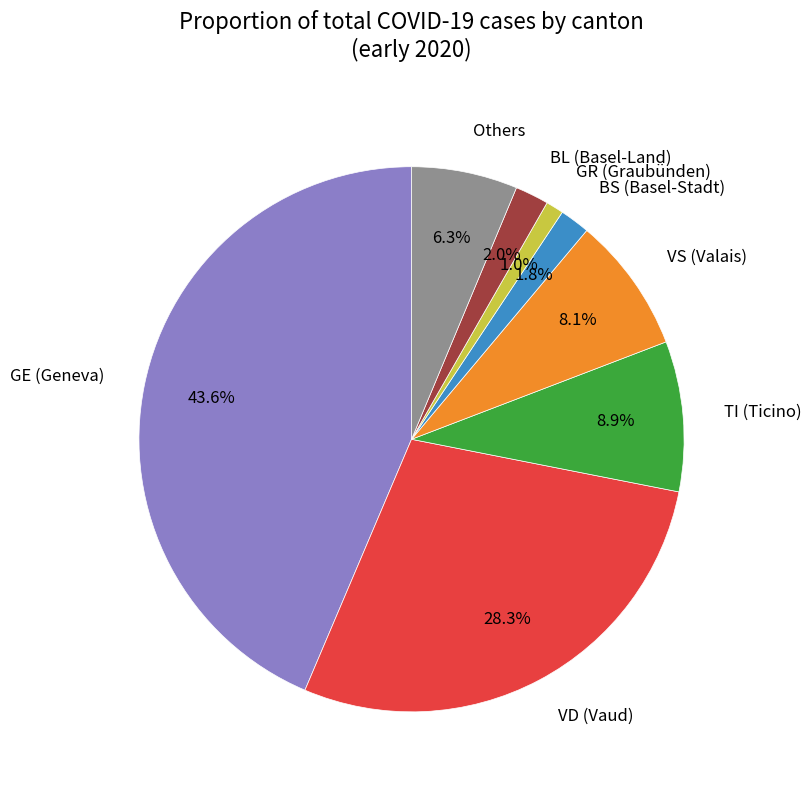

How much of the chart is everything except VS (Valais)?

91.9%